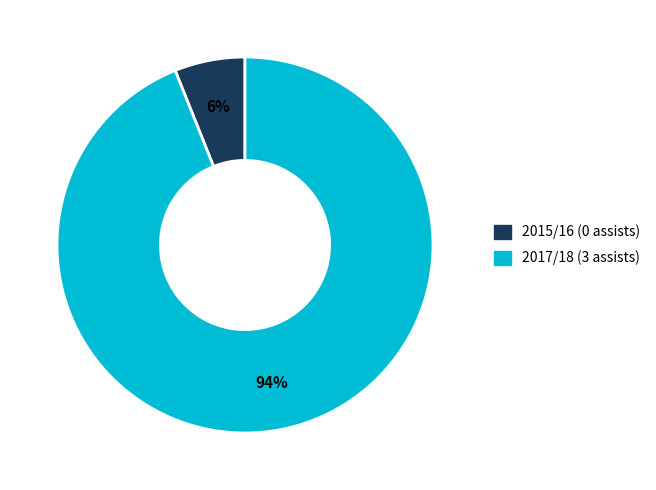

To the nearest percent, what is the difference between the largest and smallest slice percentages?

88%